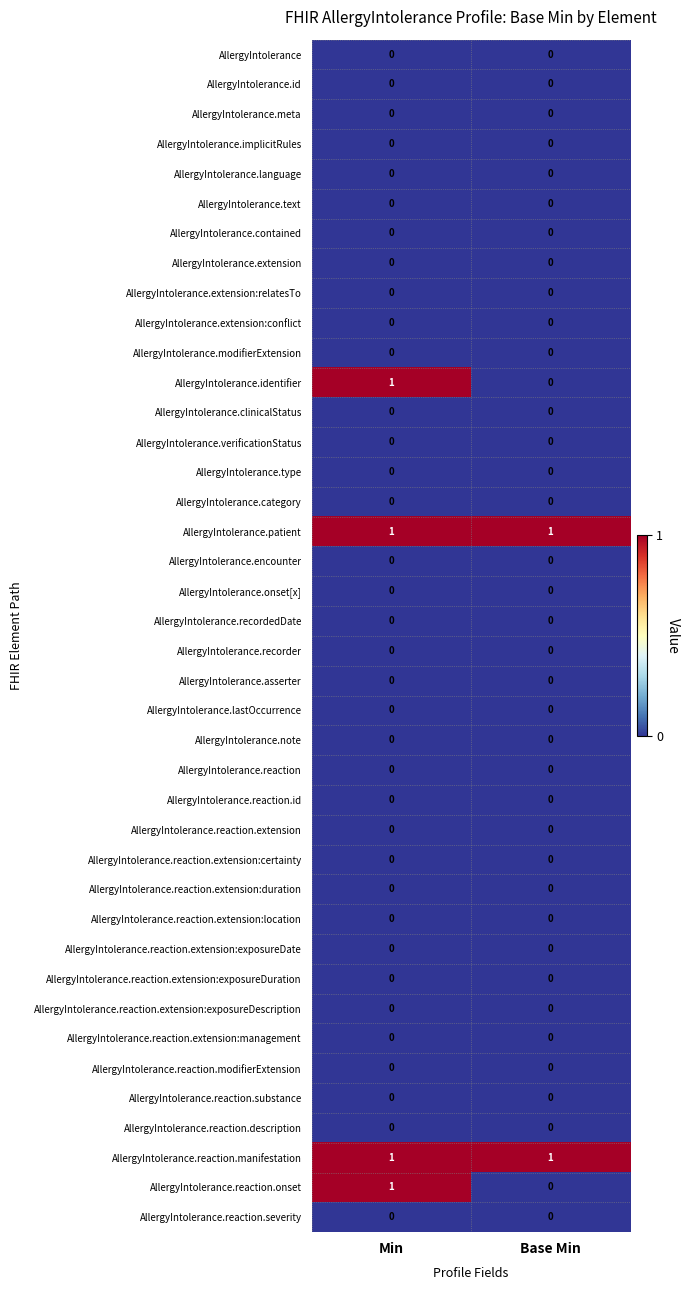

What is the difference between the highest and lowest values at Min?

1